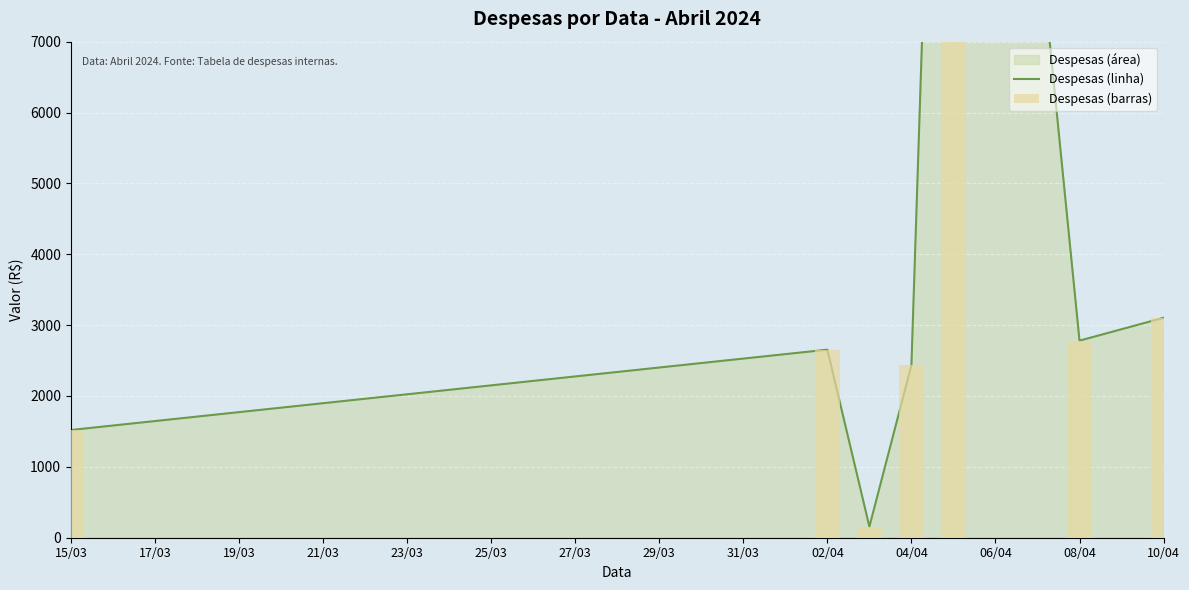

What is the total value across all series at 15/03?

3040.7